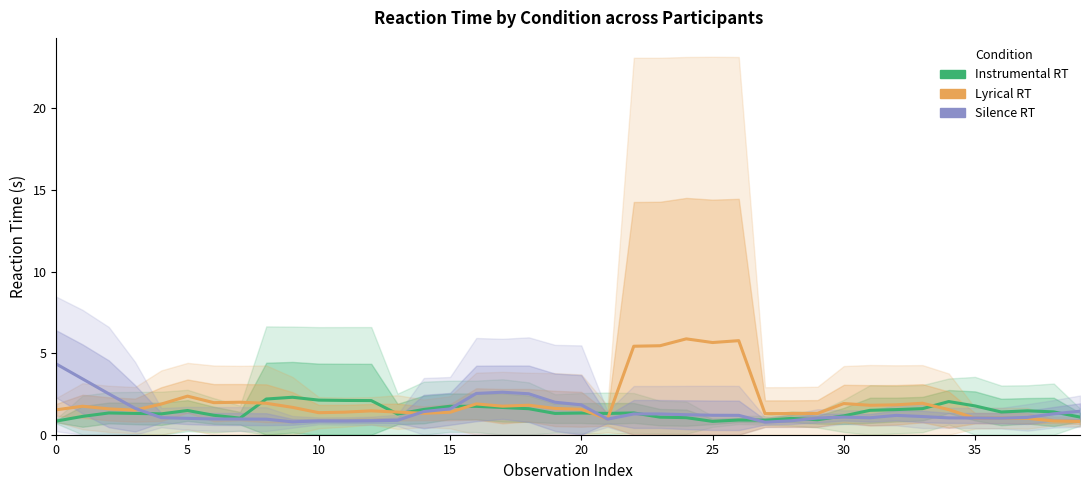

True or false: Lyrical RT has more than 0 points higher than both neighbors.

True